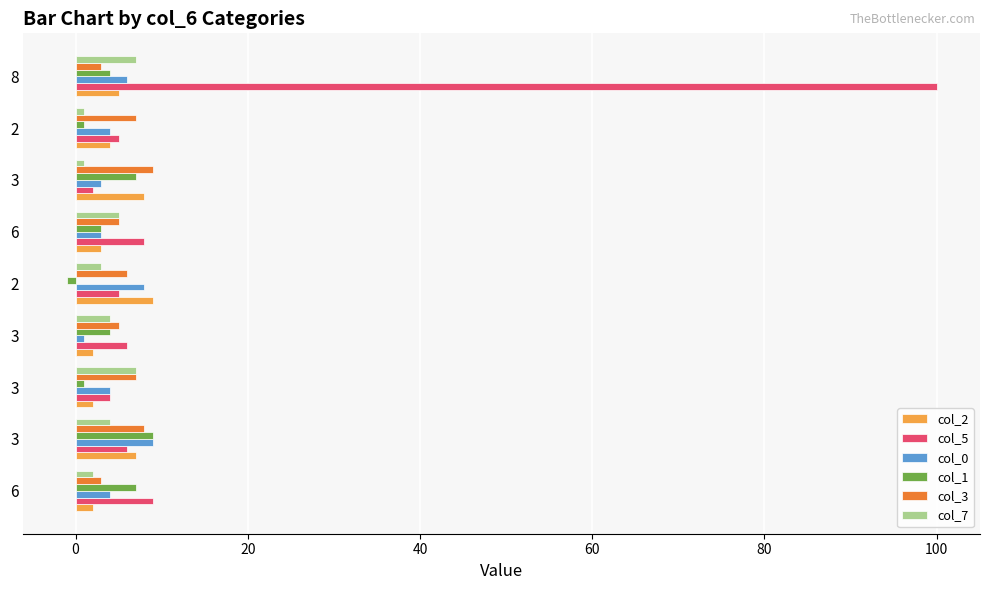

What position from the right is 0?

8